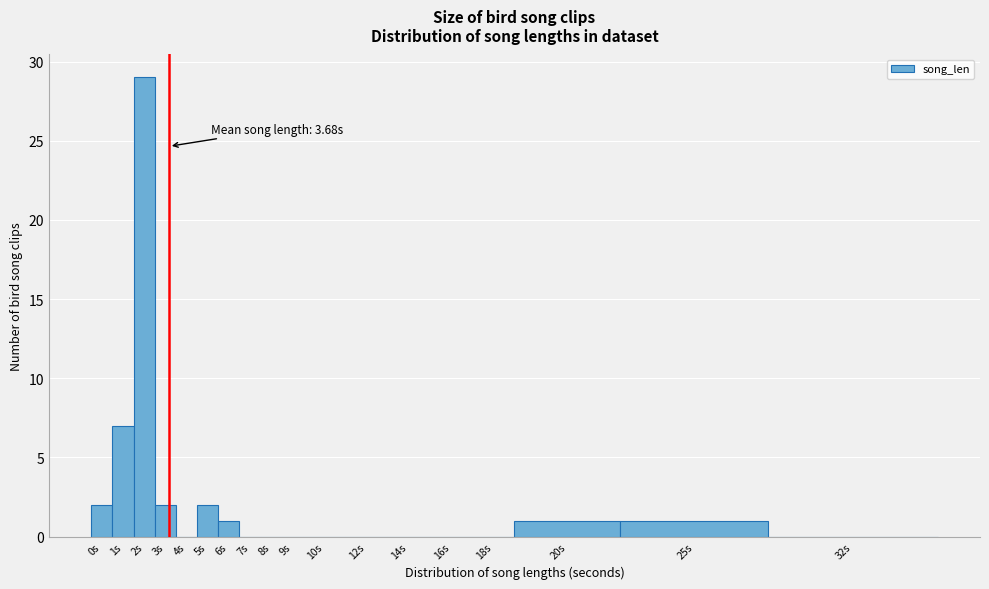

Reading right to left, extract all data points from this chart.

32s=0	25s=1	20s=1	18s=0	16s=0	14s=0	12s=0	10s=0	9s=0	8s=0	7s=0	6s=1	5s=2	4s=0	3s=2	2s=29	1s=7	0s=2